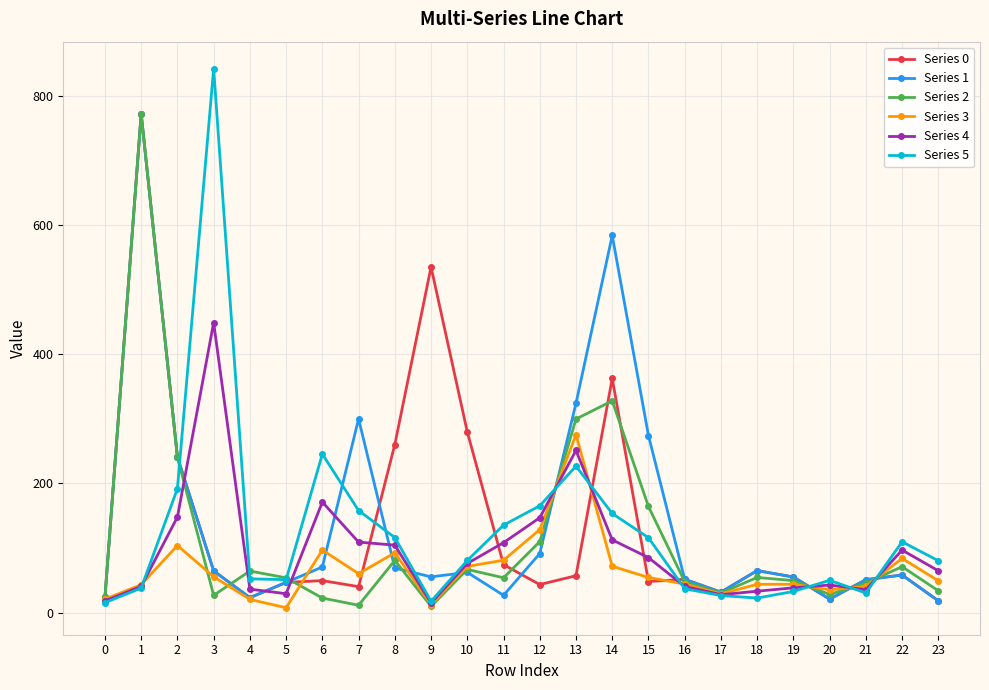

What is the lowest value of the Series 4 series?

14.9